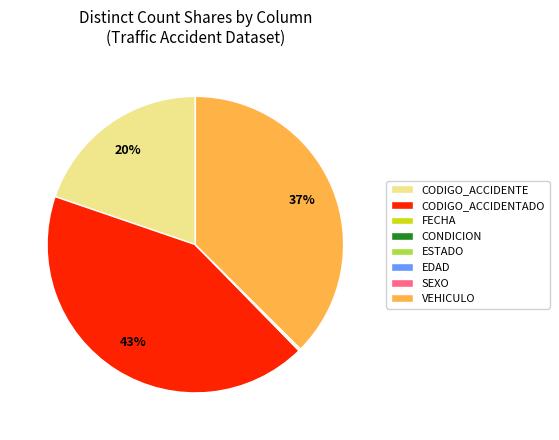

Which slice is the largest?

CODIGO_ACCIDENTADO